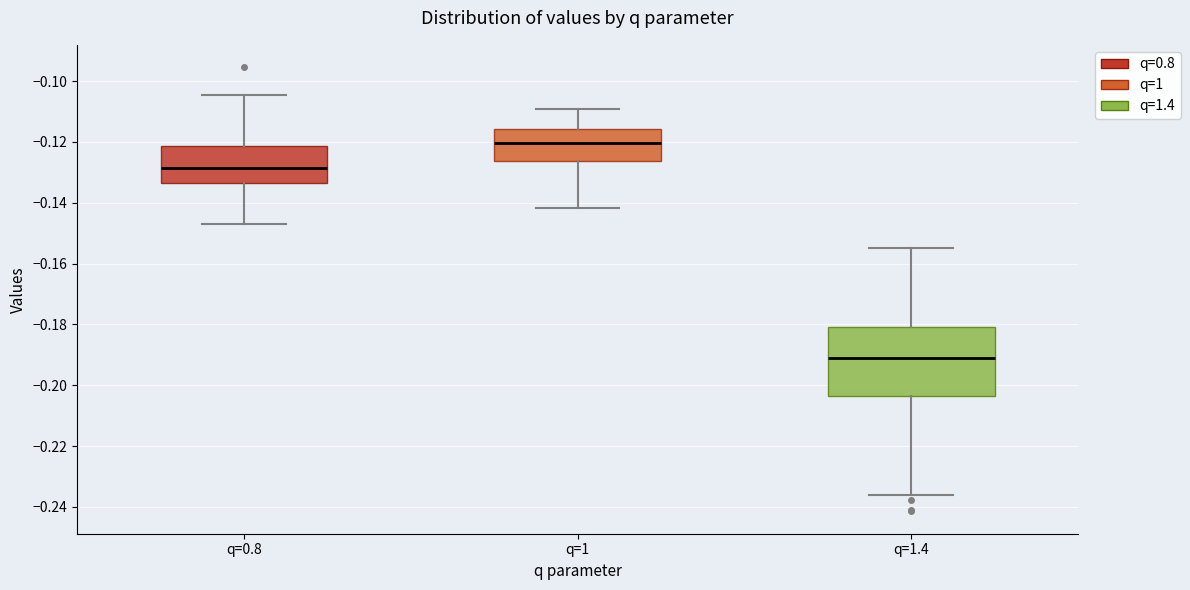

Where is the upper edge of the box for q=1.4 on the y-axis? The values are not printed on the chart, so give them approximately, as read against the axis.

-0.180